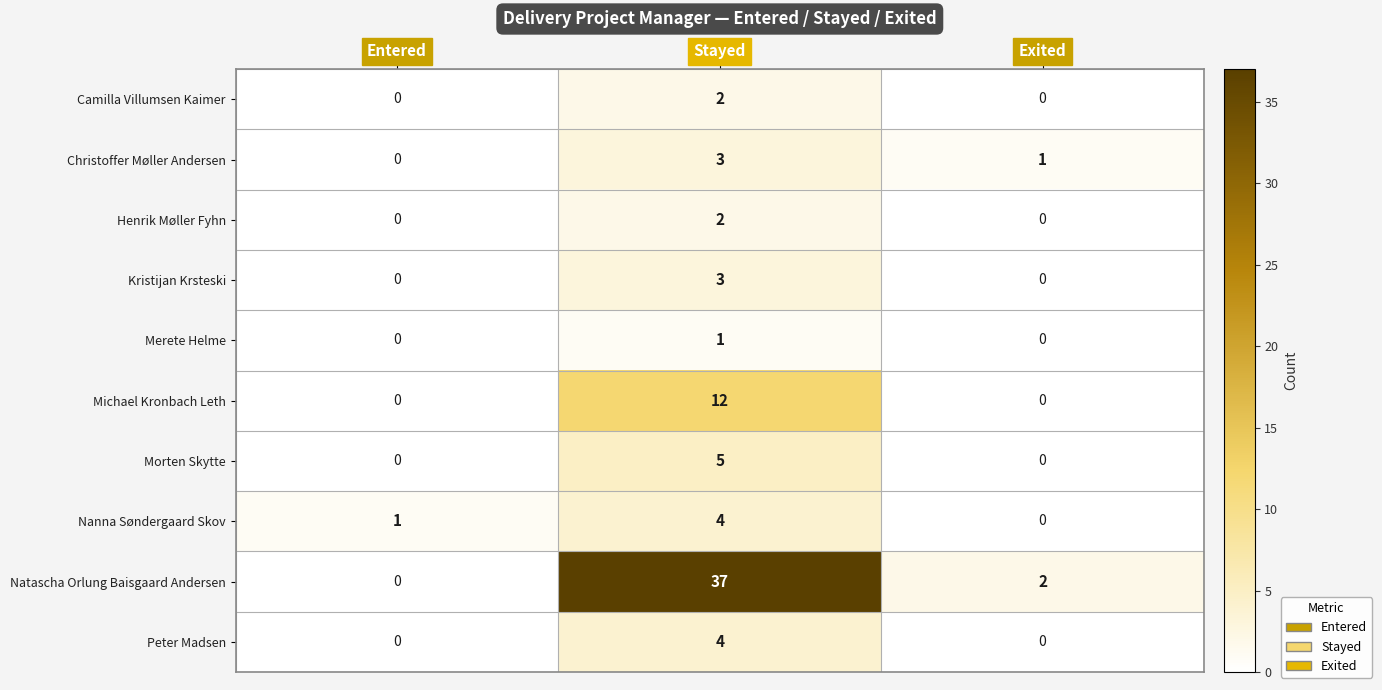

What is the total value across all series at Exited?

3